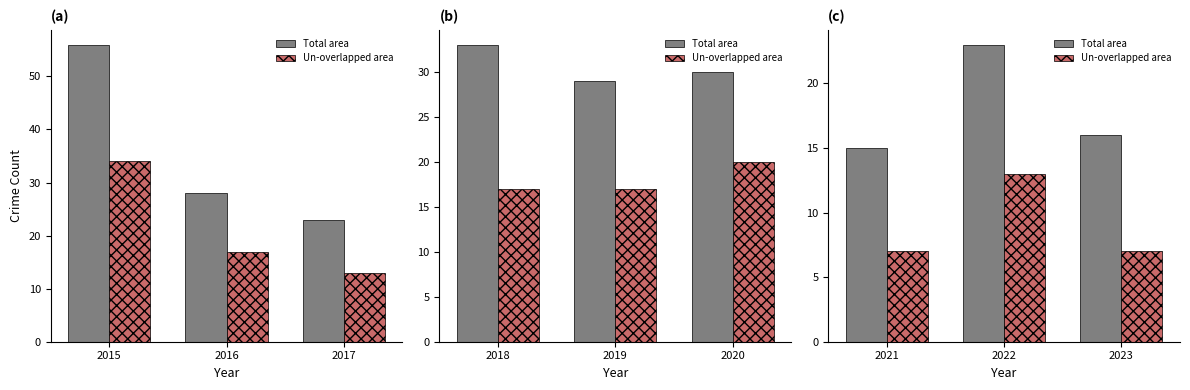

Which series has the widest spread of values?

Total area